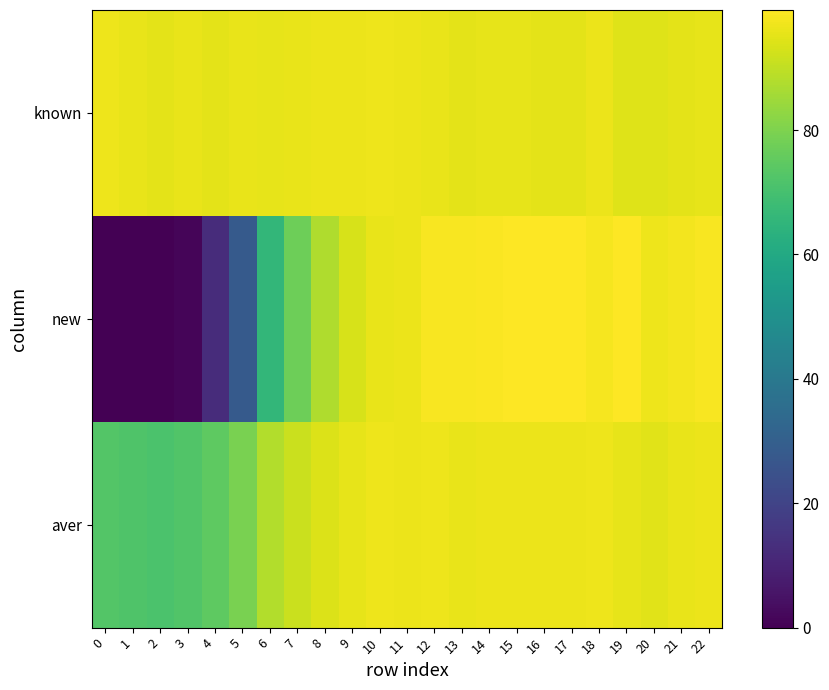

At which category is the sum across all series the highest?

12